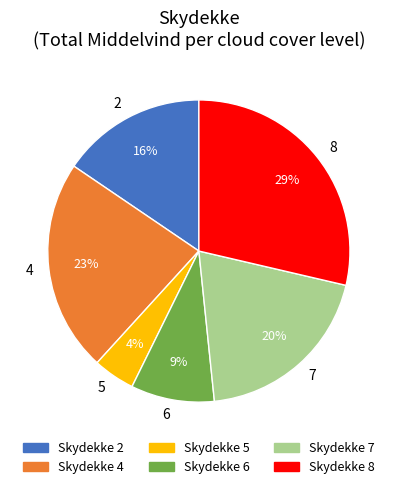

To the nearest percent, what percentage of the pie is 4?

23%